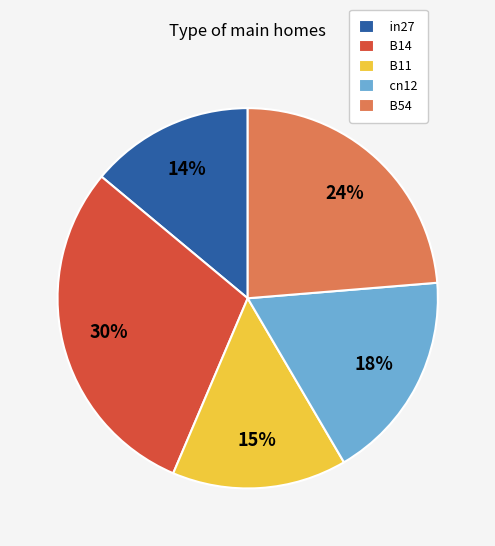

Is the sum of in27 and B11 greater than half?

No